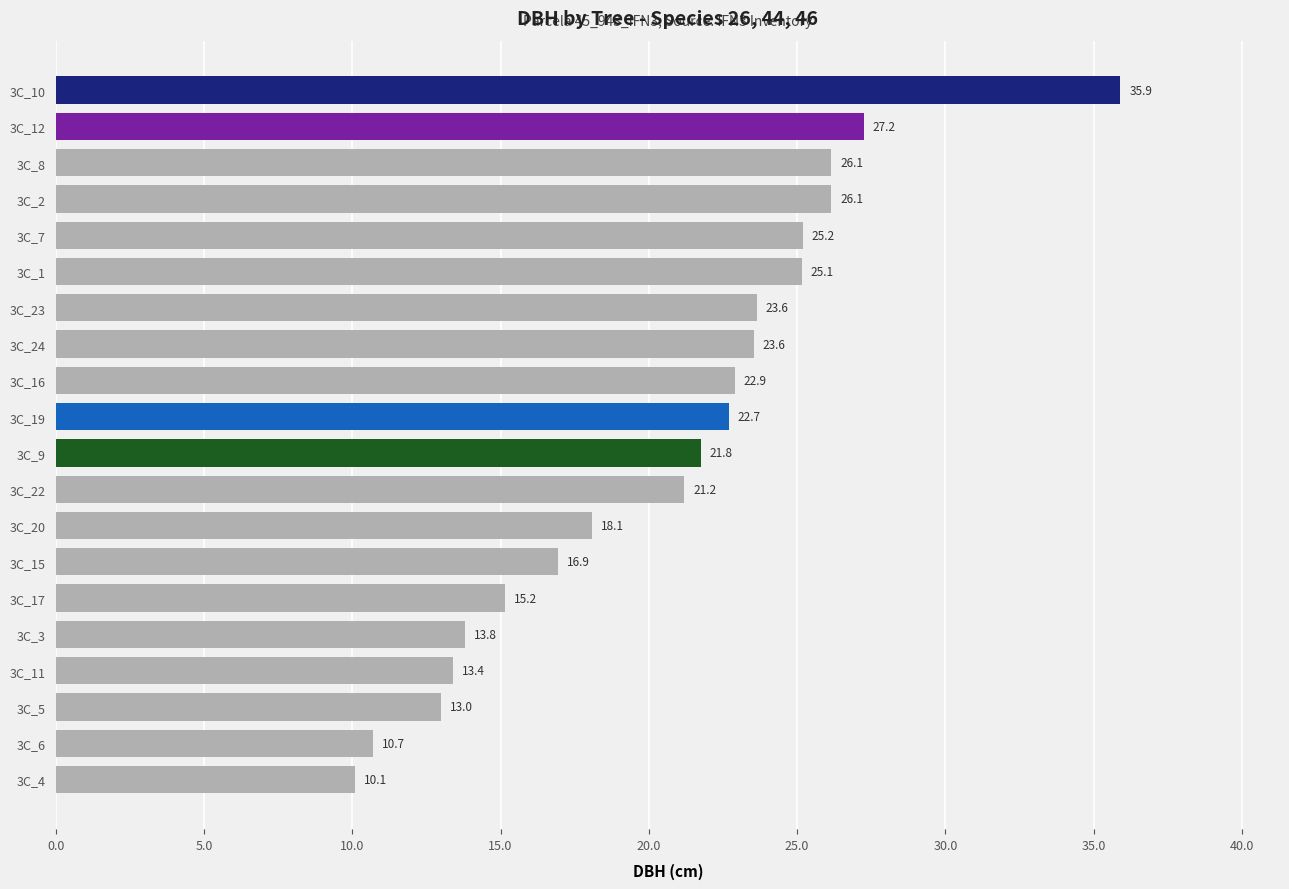

What value does the data have at 3C_19?

22.7